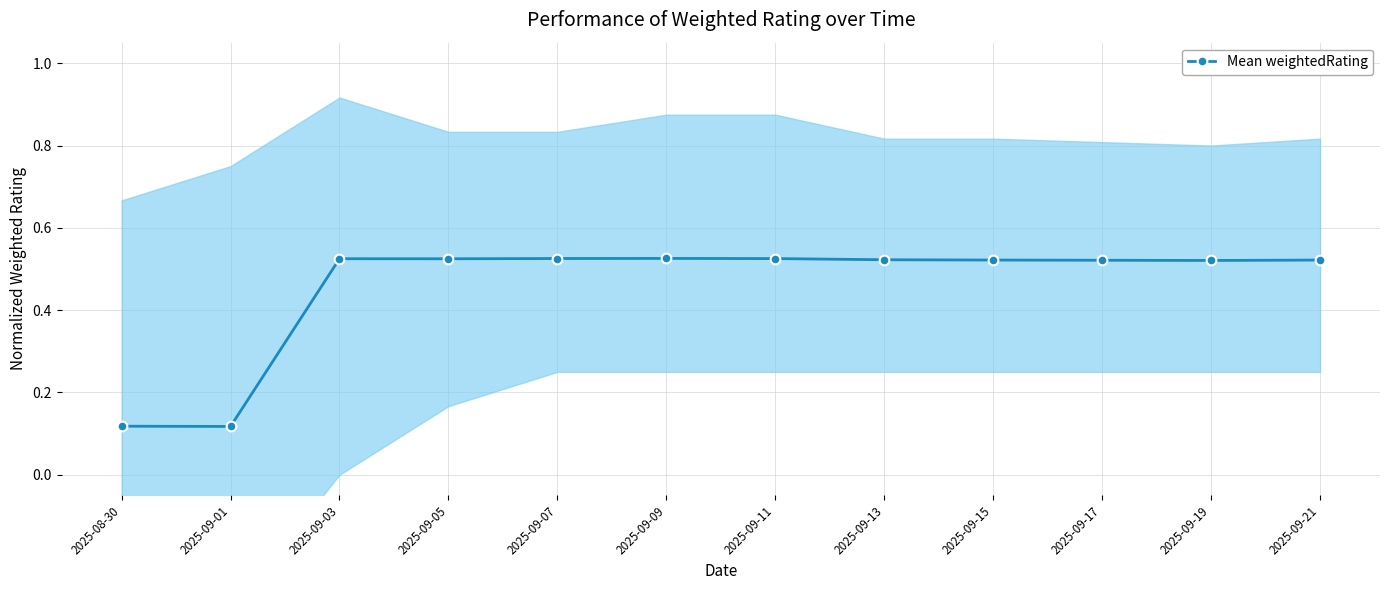

Reading right to left, transcribe all the data shown in this chart.

2025-09-21=0.5	2025-09-19=0.5	2025-09-17=0.5	2025-09-15=0.5	2025-09-13=0.5	2025-09-11=0.5	2025-09-09=0.5	2025-09-07=0.5	2025-09-05=0.5	2025-09-03=0.5	2025-09-01=0.1	2025-08-30=0.1